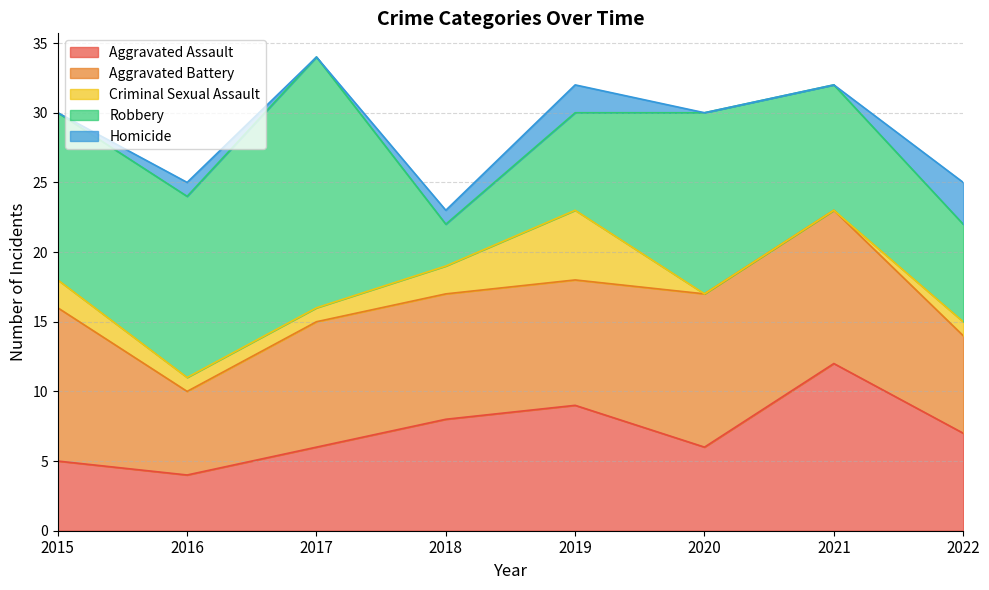

What is the minimum value for Robbery?

3